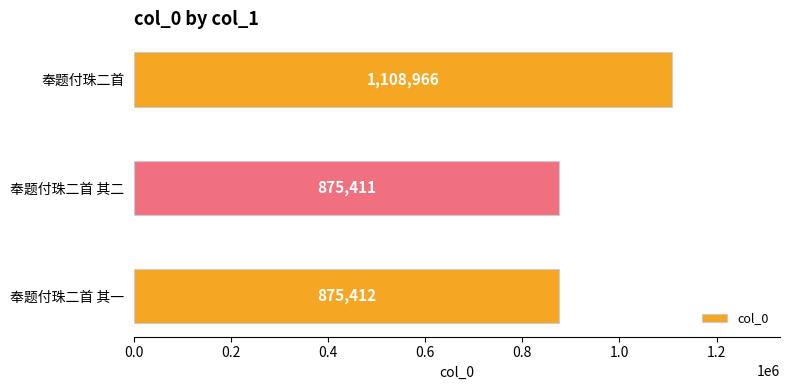

Does the chart contain any negative values?

No